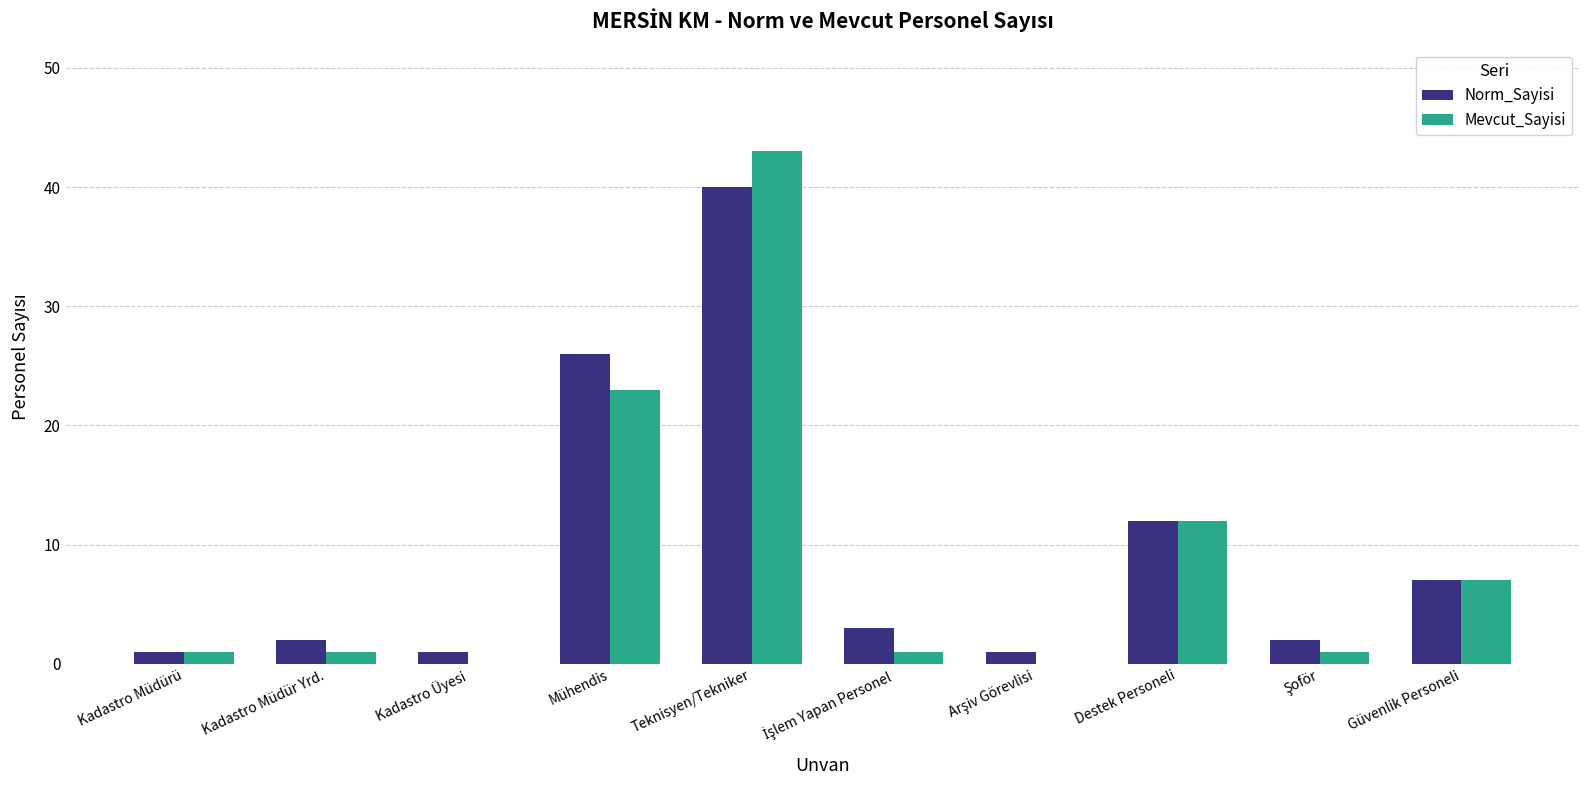

The value of Norm_Sayisi at Mühendis is 12. True or false?

False